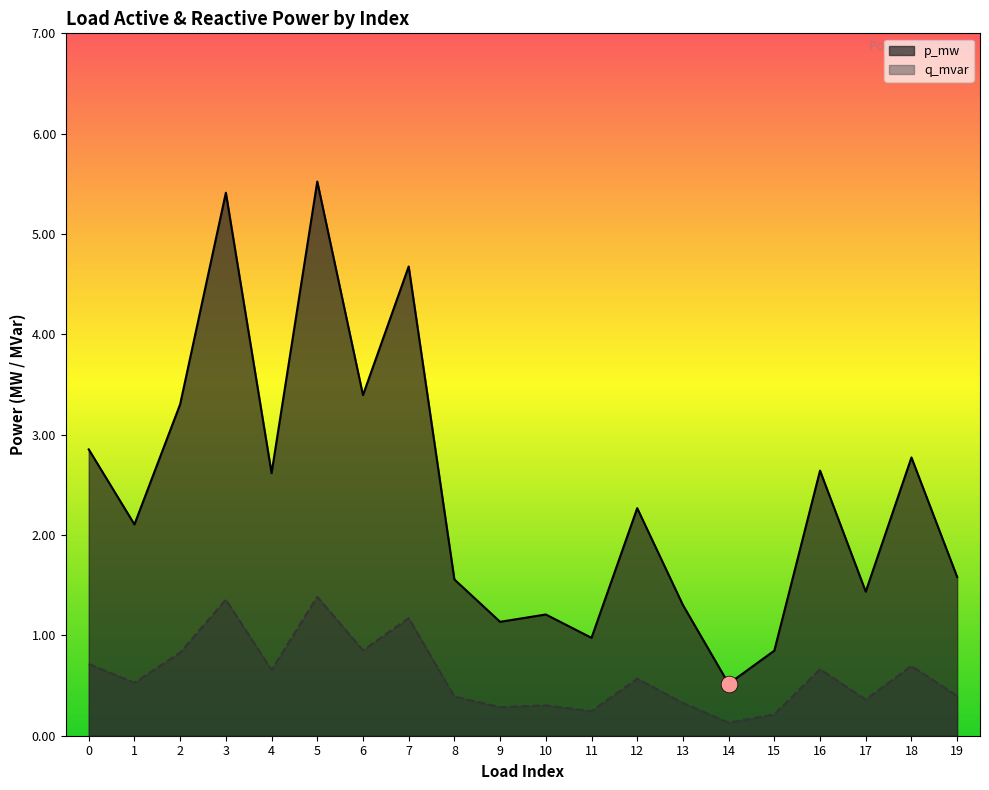

Which series has the widest spread of values?

p_mw